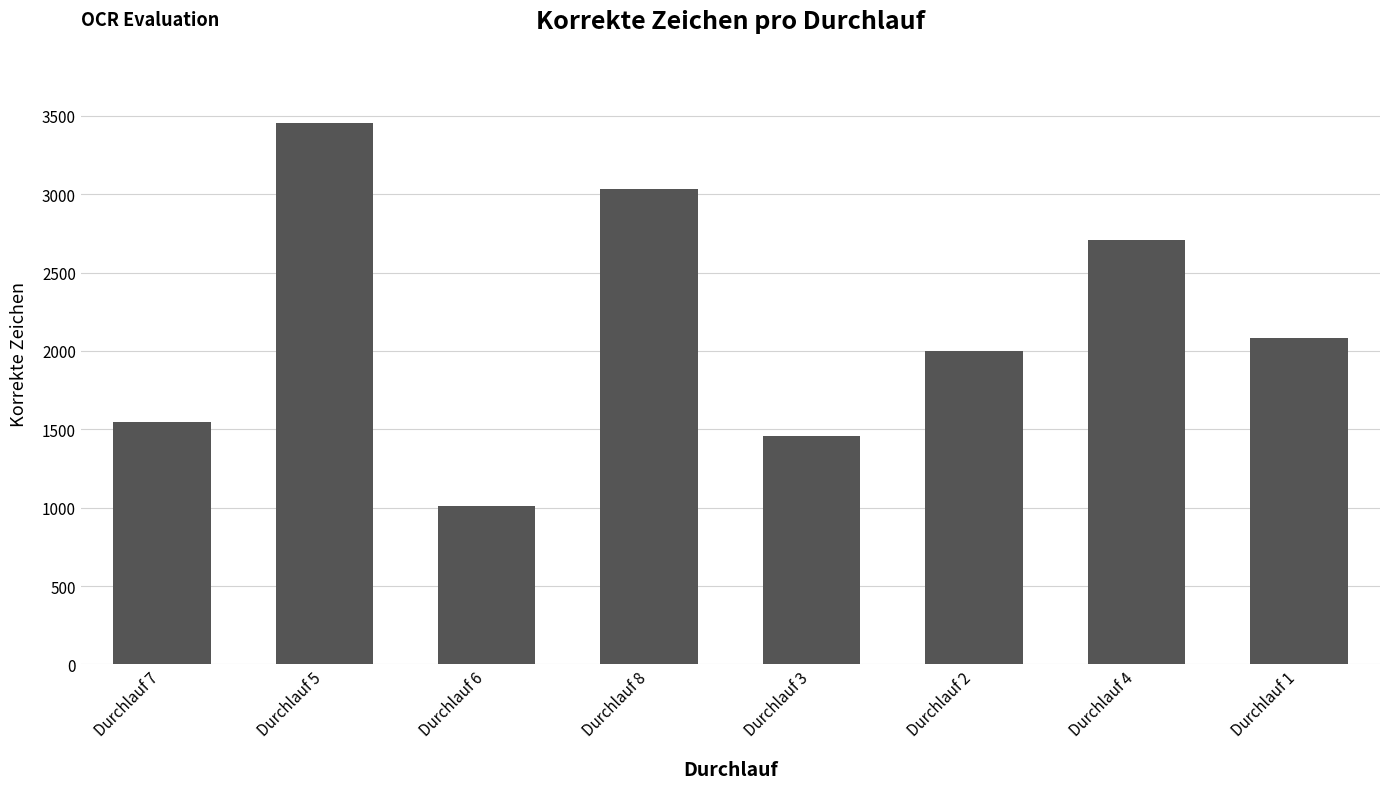

How many bars are there in total?

8